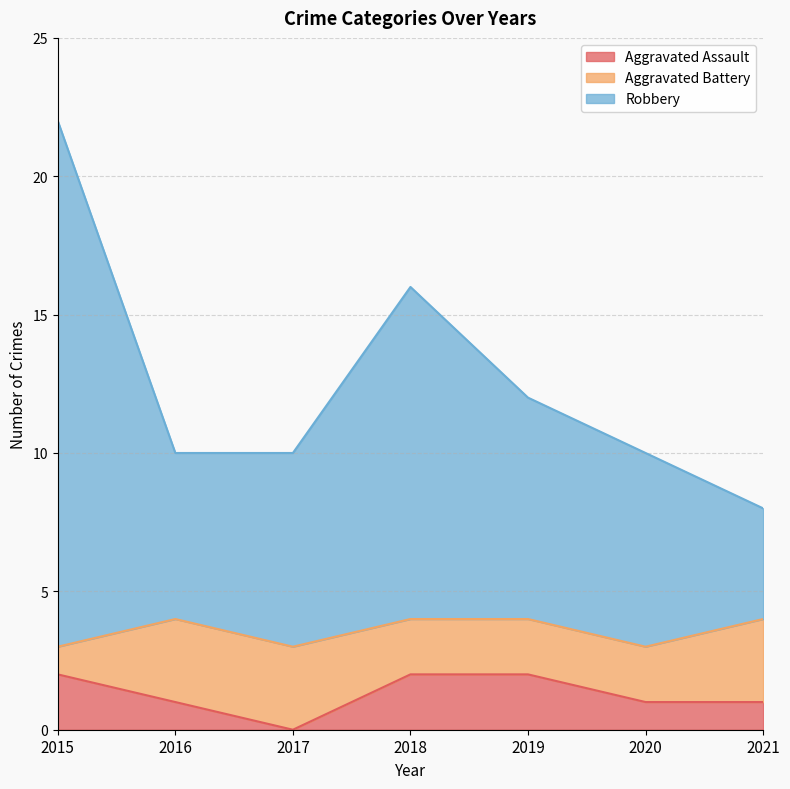

What is the average value of the Aggravated Assault series?

1